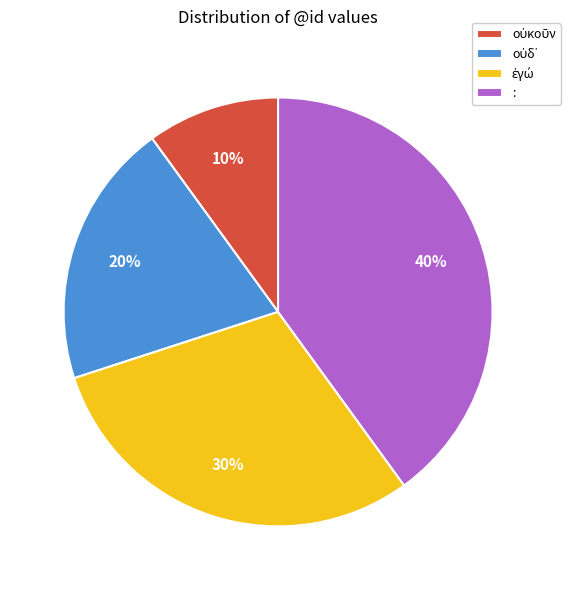

To the nearest percent, what is the average slice percentage?

25%